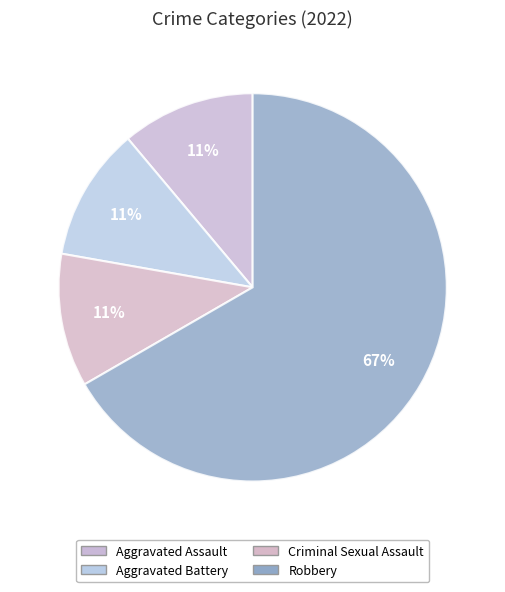

Count the number of slices in the pie.

4